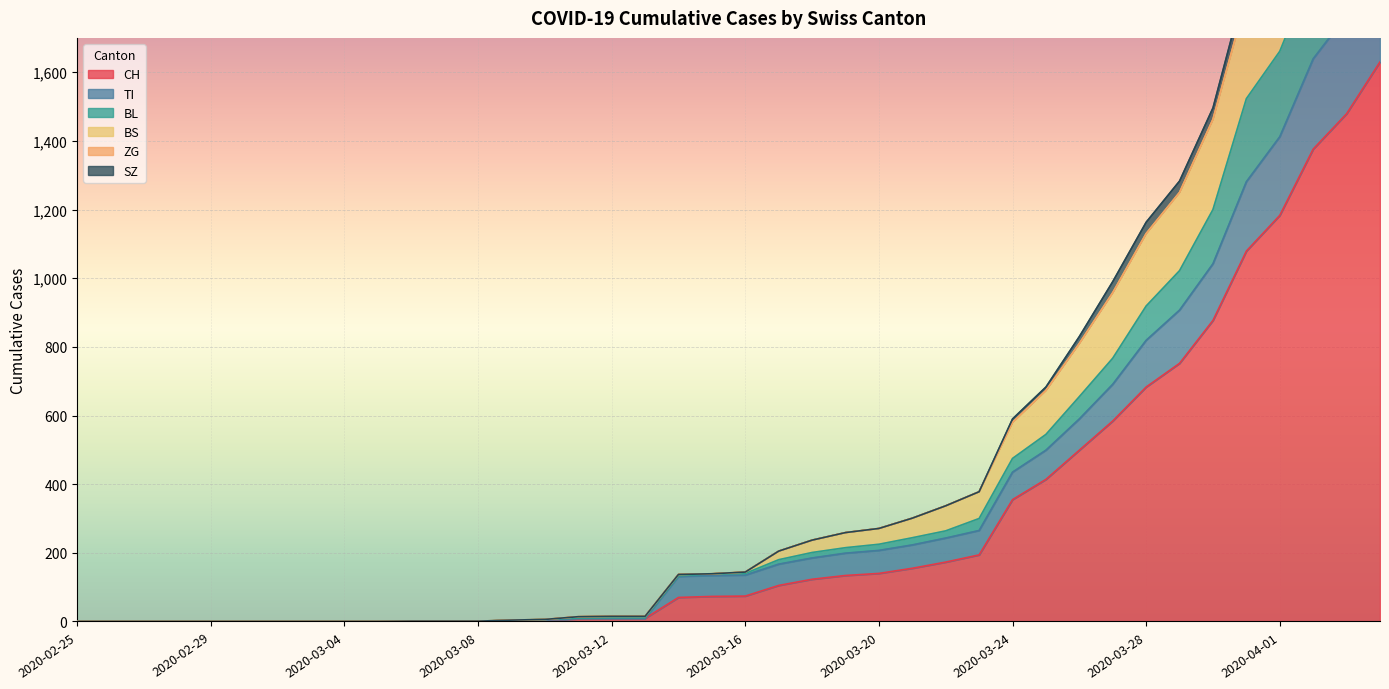

Which has a higher value, 2020-03-06 or 2020-03-26?

2020-03-26